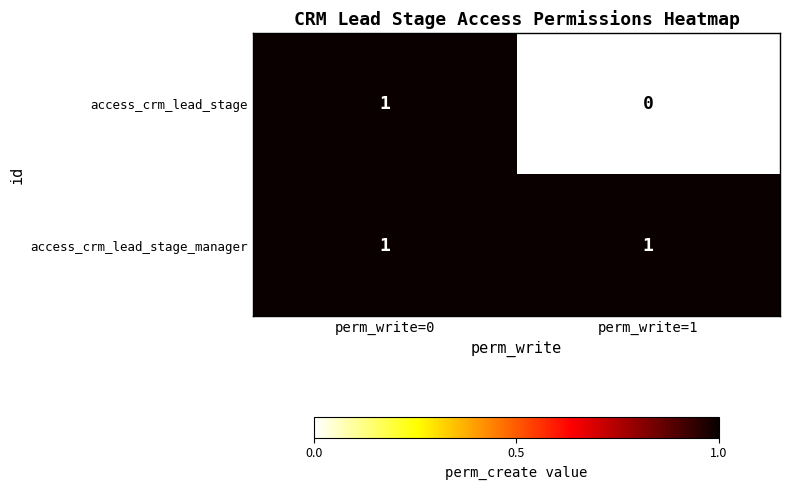

True or false: access_crm_lead_stage_manager has a value of 1 at perm_write=1.

True